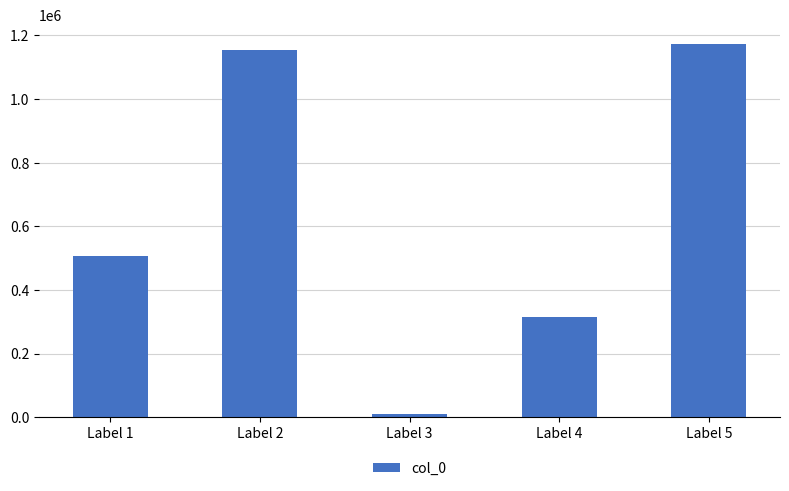

Rank the categories by value from lowest to highest.

Label 3, Label 4, Label 1, Label 2, Label 5